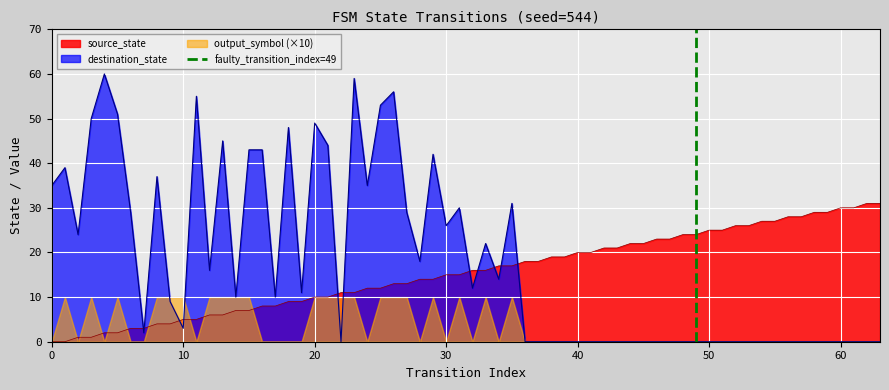

True or false: source_state and destination_state intersect in this chart.

True